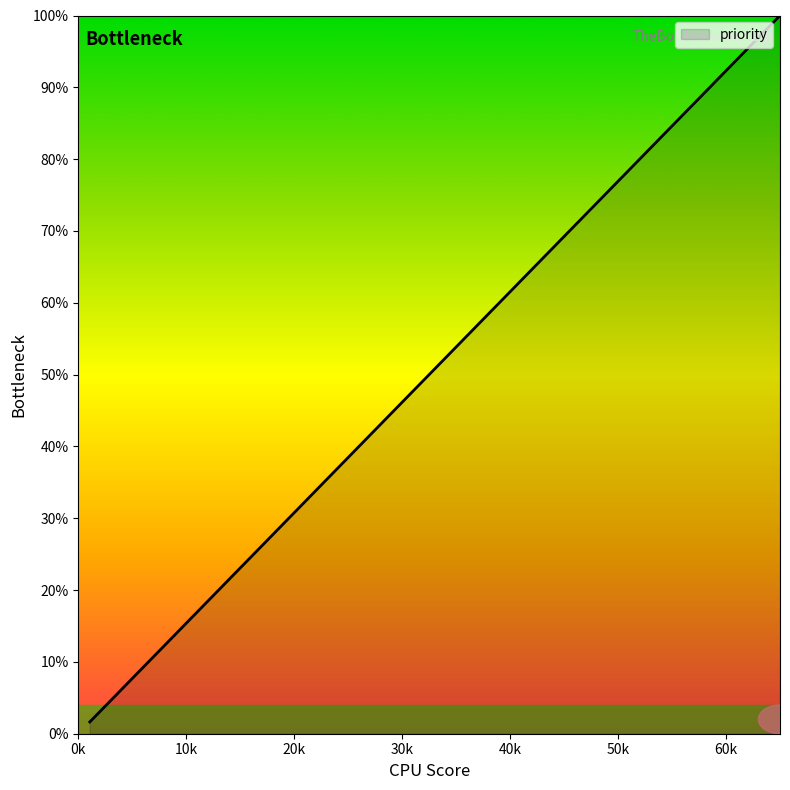

Does the chart display data point markers on the line(s)?

No